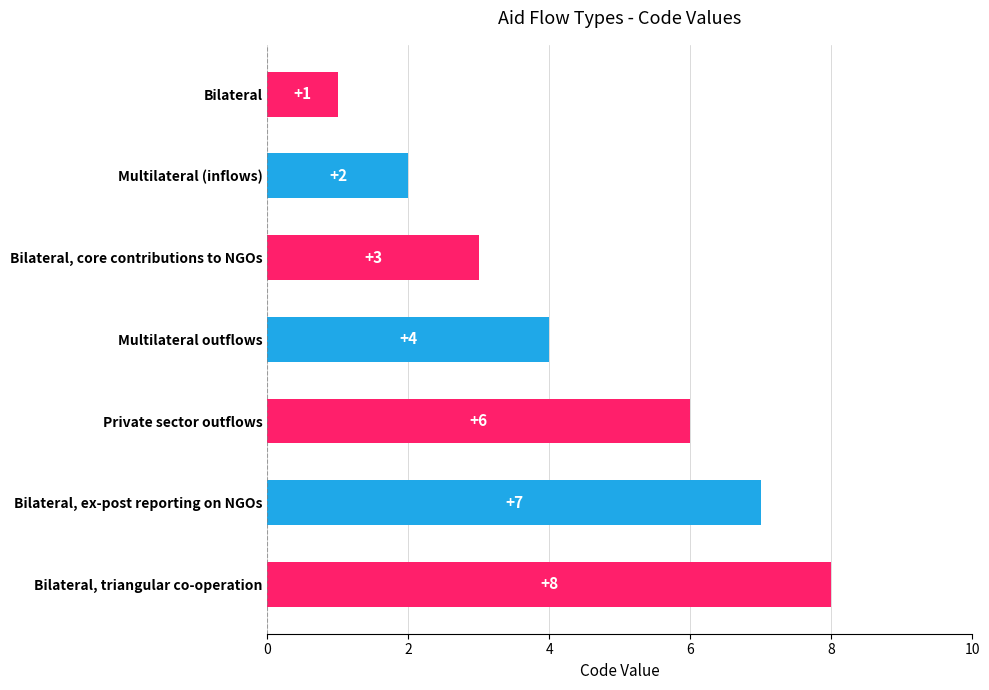

What is the average value?

4